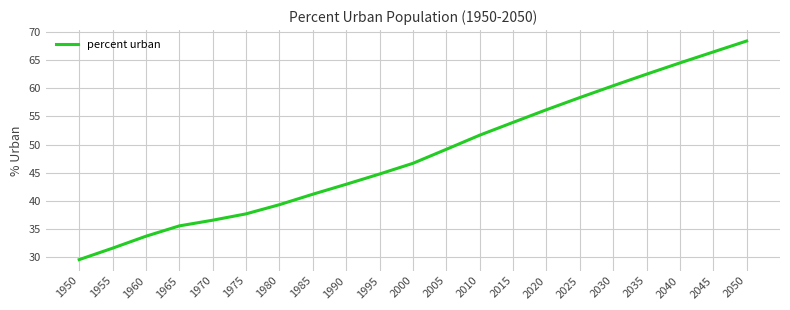

Reading left to right, extract all data points from this chart.

1950=29.6	1955=31.6	1960=33.8	1965=35.6	1970=36.6	1975=37.7	1980=39.3	1985=41.2	1990=43.0	1995=44.8	2000=46.7	2005=49.2	2010=51.7	2015=53.9	2020=56.2	2025=58.3	2030=60.4	2035=62.5	2040=64.5	2045=66.4	2050=68.4